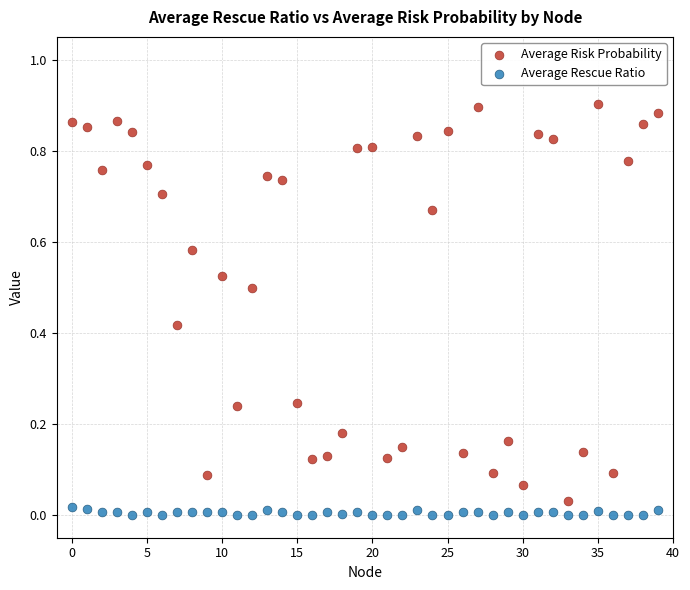

Which series contains the highest Y value?

Average Risk Probability